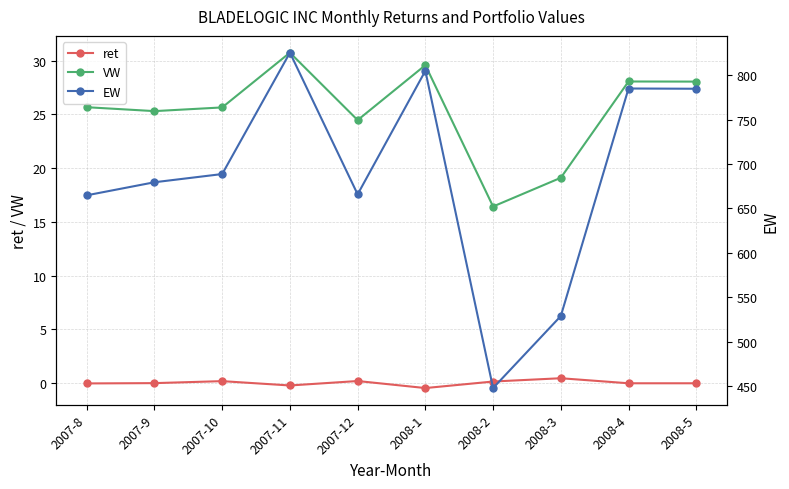

Which series has the largest range (max minus min)?

EW